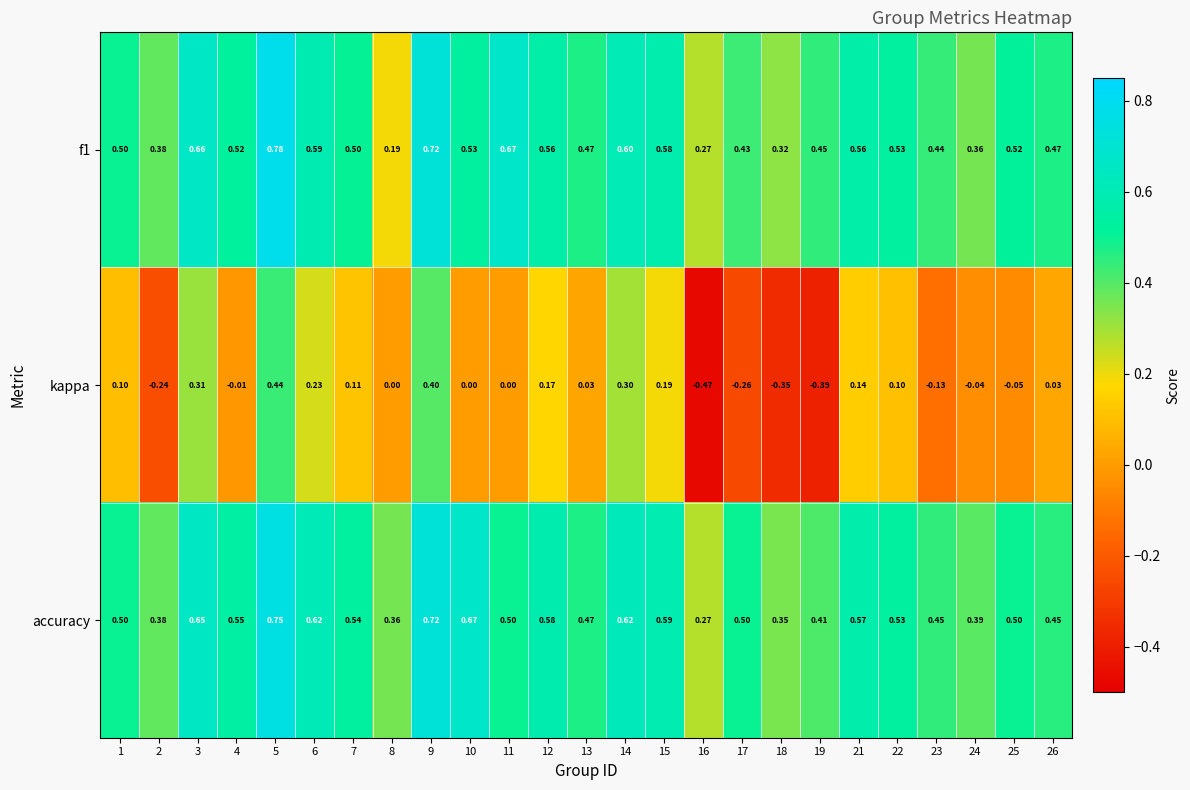

Which series changed the most between 11 and 19?

kappa